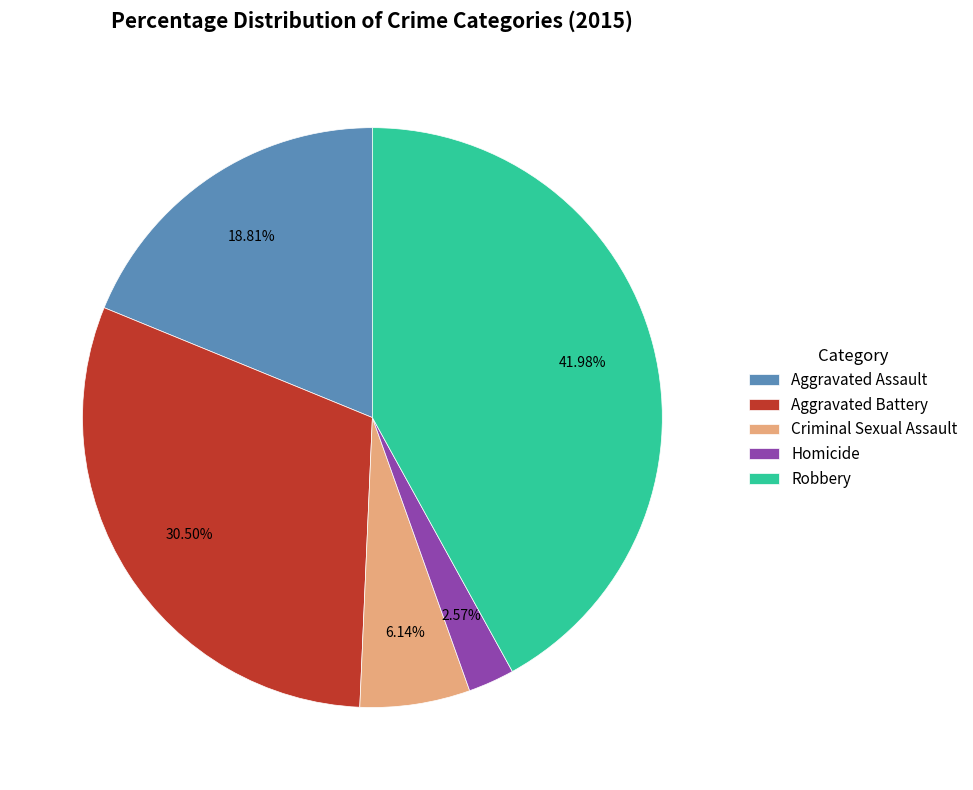

True or false: Criminal Sexual Assault accounts for 1% of the total.

False